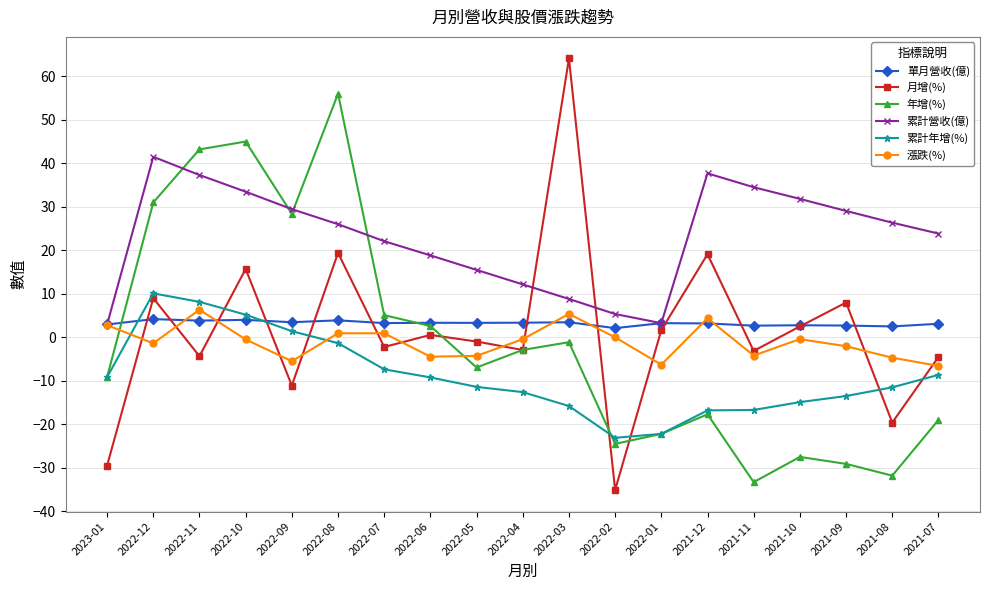

What is the difference between the maximum and minimum values in the 累計年增(%) series?

33.2